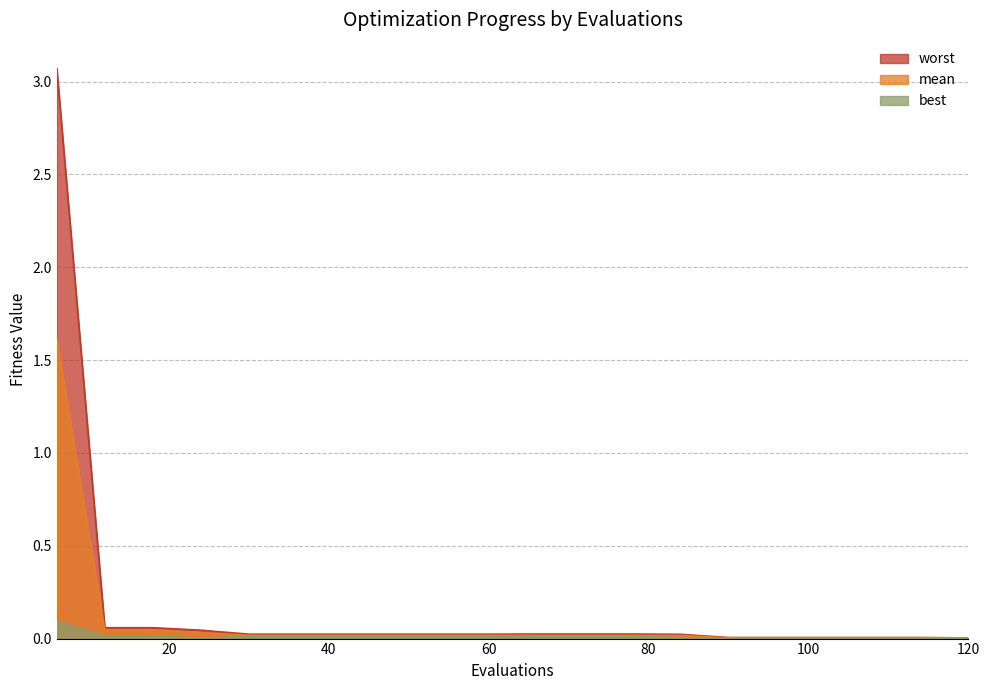

Which series has the widest spread of values?

worst